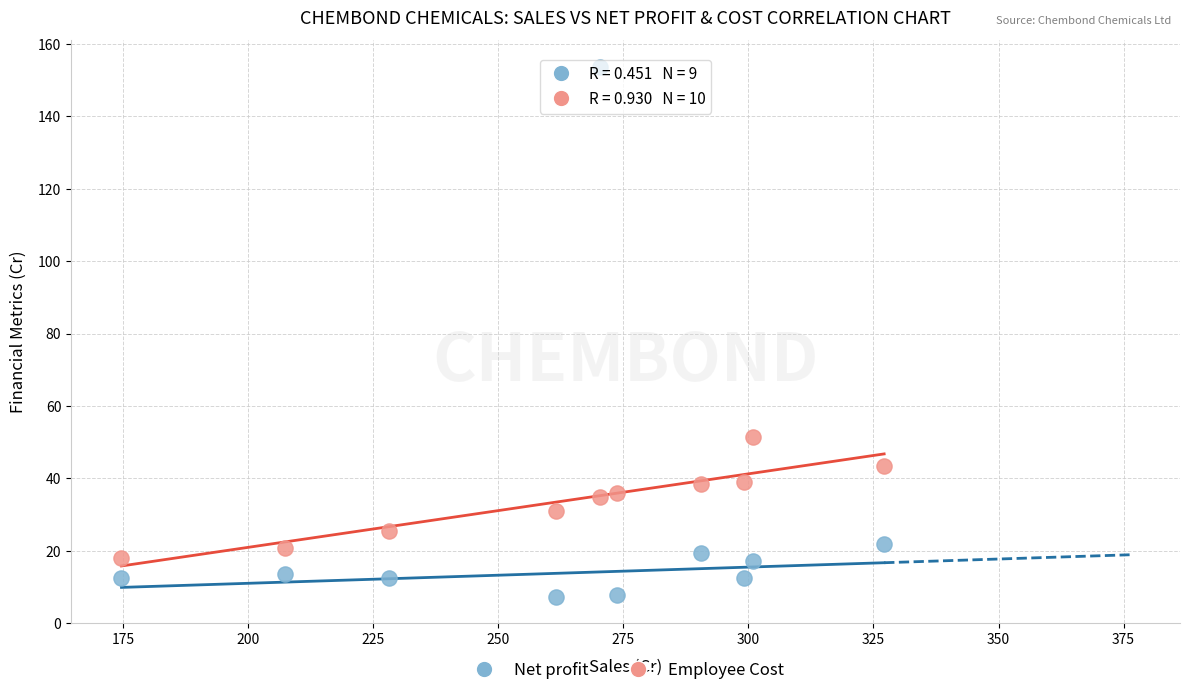

Which series reaches the maximum Y coordinate?

Net profit